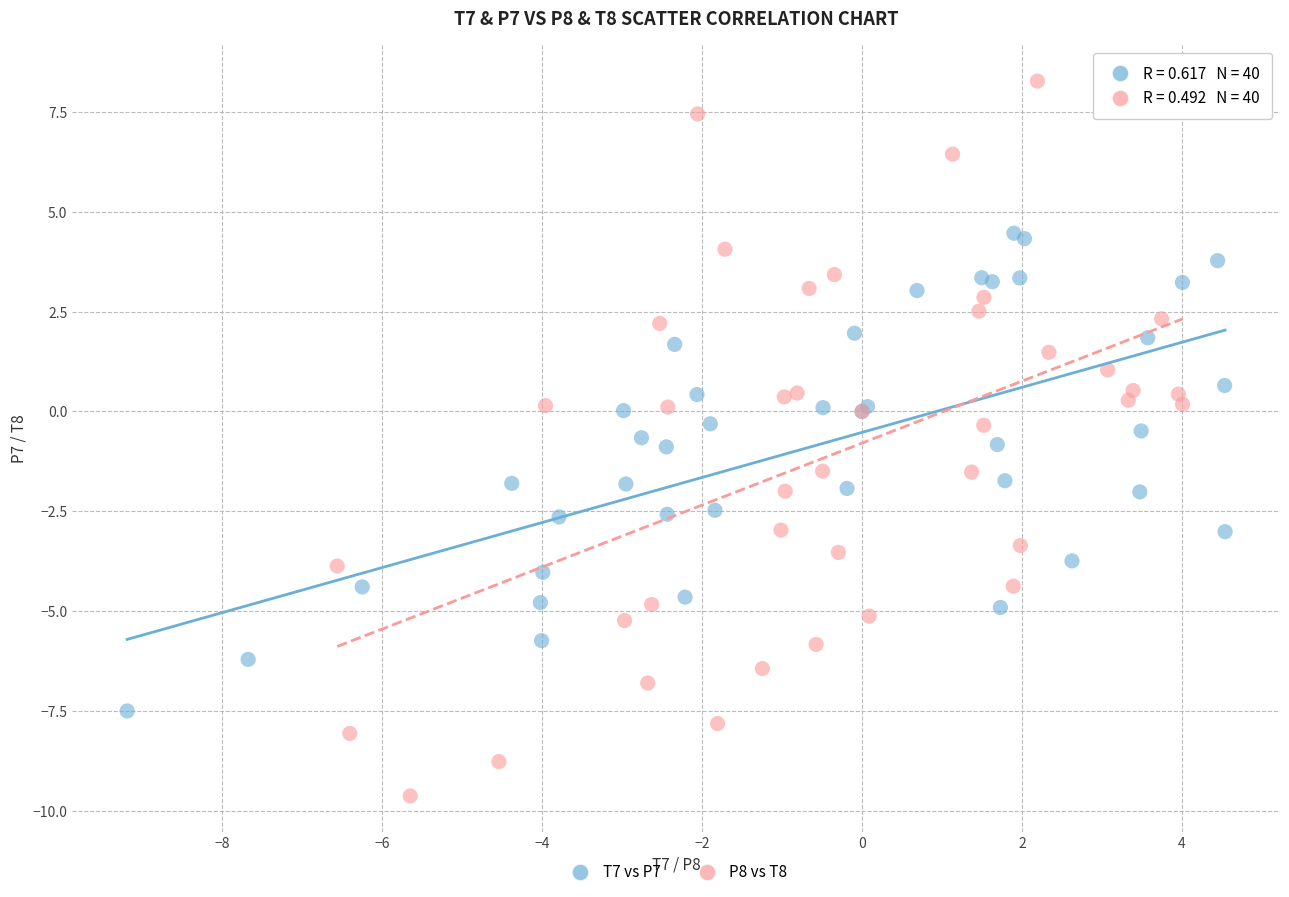

Which series reaches the maximum Y coordinate?

P8 vs T8